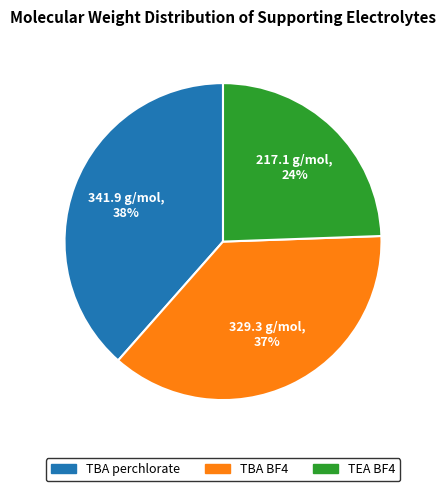

Which has a higher value, TBA BF4 or TBA perchlorate?

TBA perchlorate